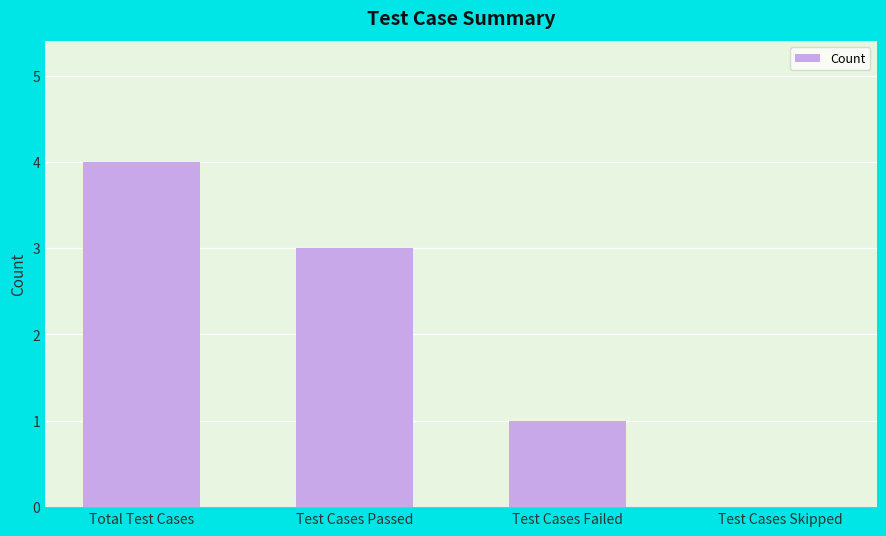

Which has a higher value, Test Cases Passed or Test Cases Failed?

Test Cases Passed